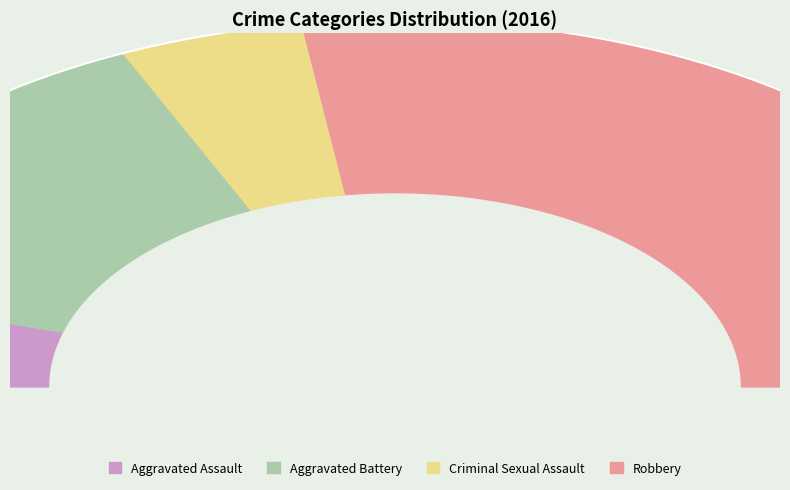

What portion of the pie excludes Criminal Sexual Assault?

90.9%